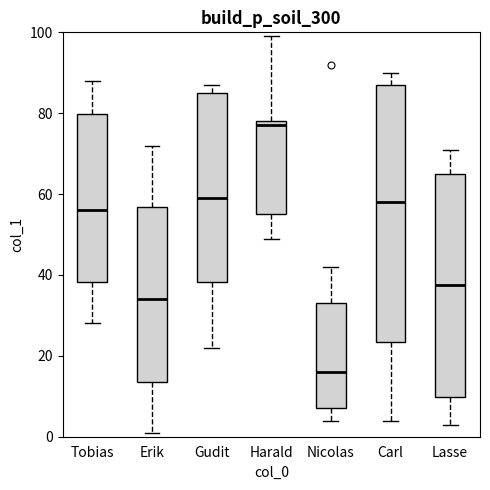

Where does the median line of the box for Tobias sit on the y-axis? The values are not printed on the chart, so give them approximately, as read against the axis.

56